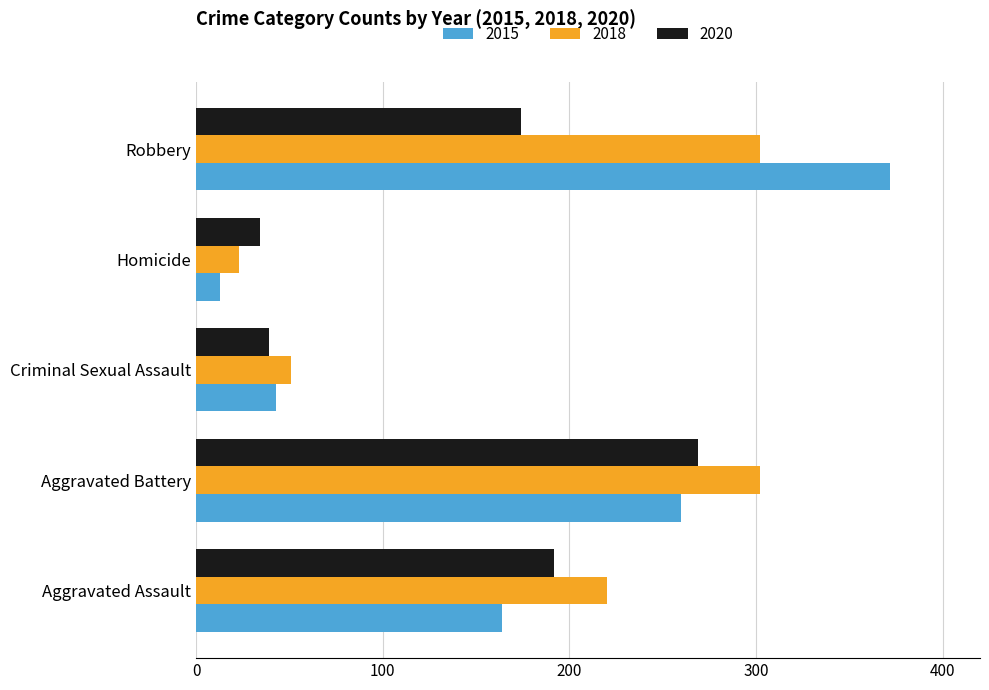

List the series in order of their peak value, lowest first.

2020, 2018, 2015